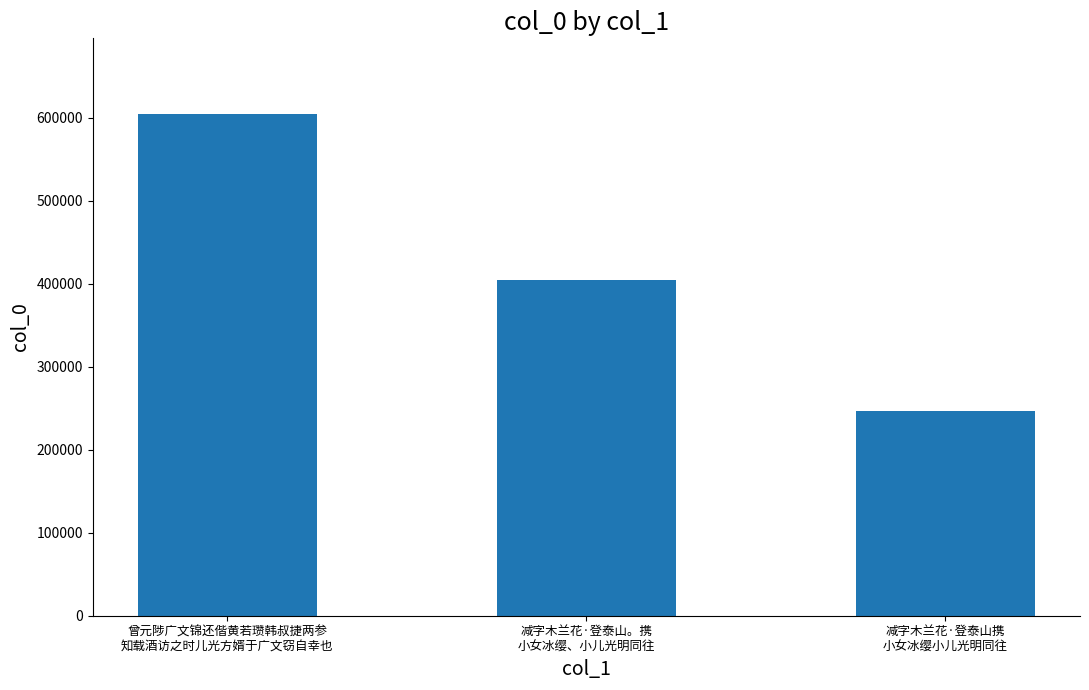

List the labels in order of value, largest first.

曾元陟广文锦还偕黄若瓒韩叔捷两参
知载酒访之时儿光方婿于广文窃自幸也, 减字木兰花·登泰山。携
小女冰缨、小儿光明同往, 减字木兰花·登泰山携
小女冰缨小儿光明同往